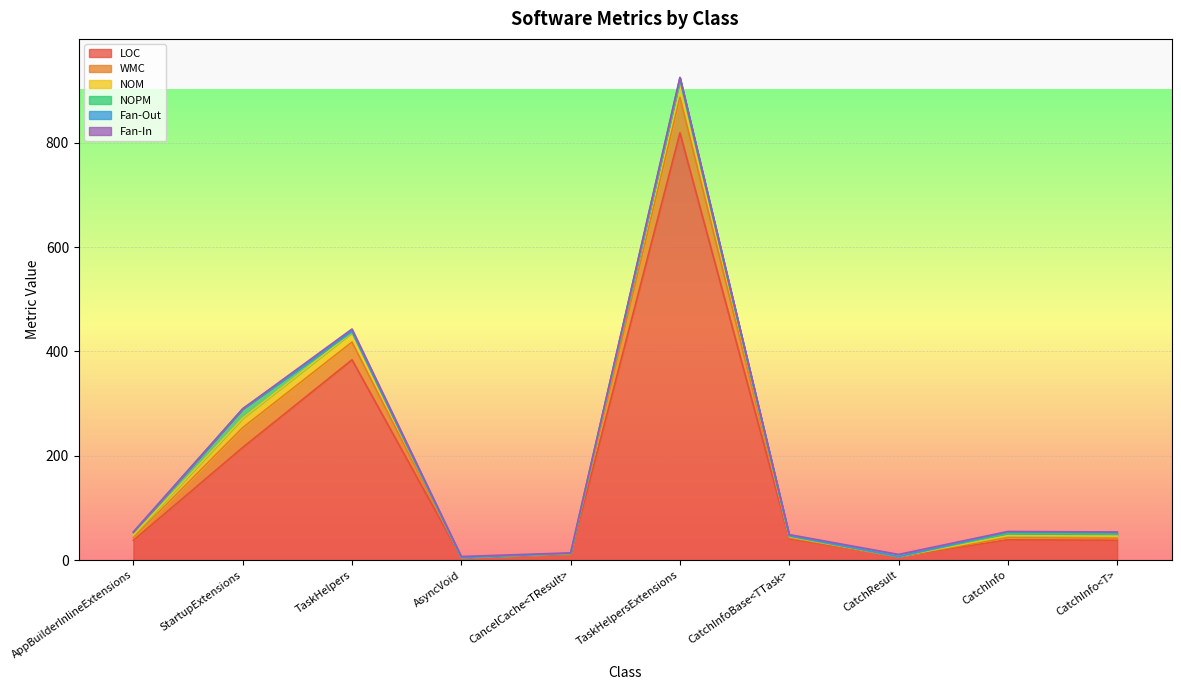

How many series are shown in this chart?

6